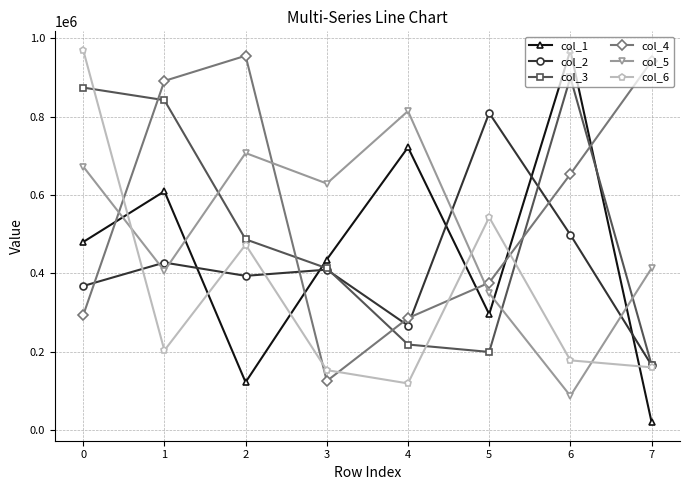

What is the smallest value displayed?

19869